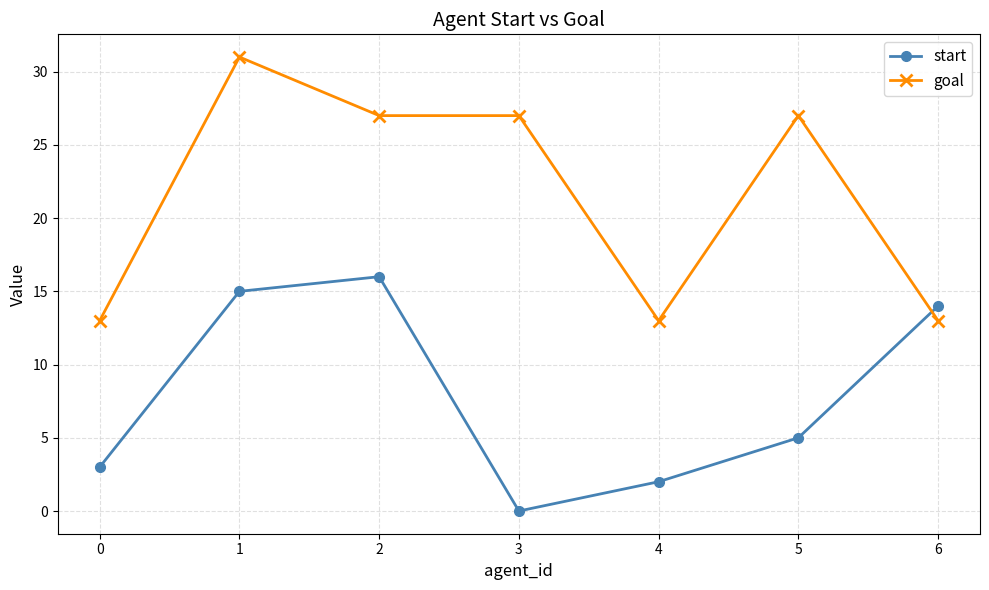

Which series changed the most between 0 and 2?

goal